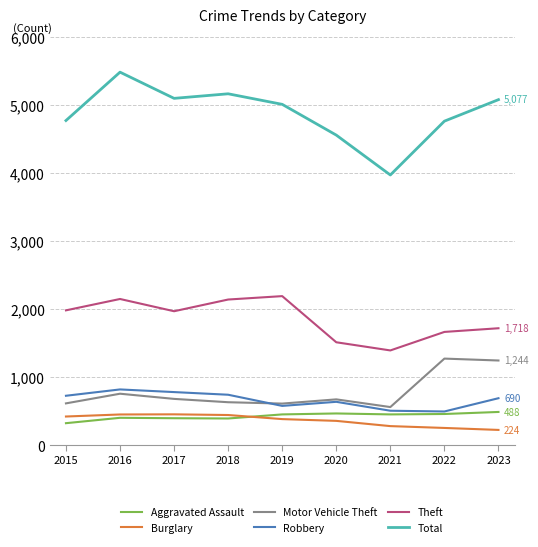

True or false: Burglary and Motor Vehicle Theft cross at least once.

False